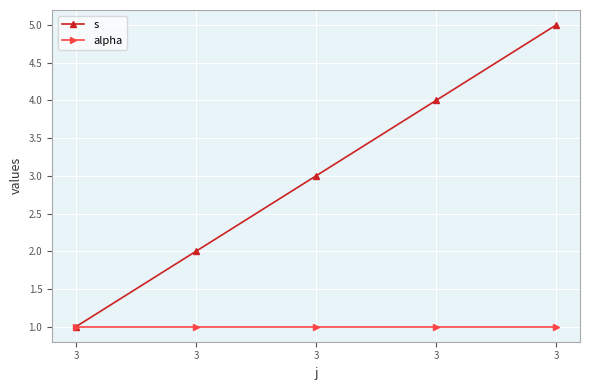

Rank the series by their maximum value, from highest to lowest.

s, alpha